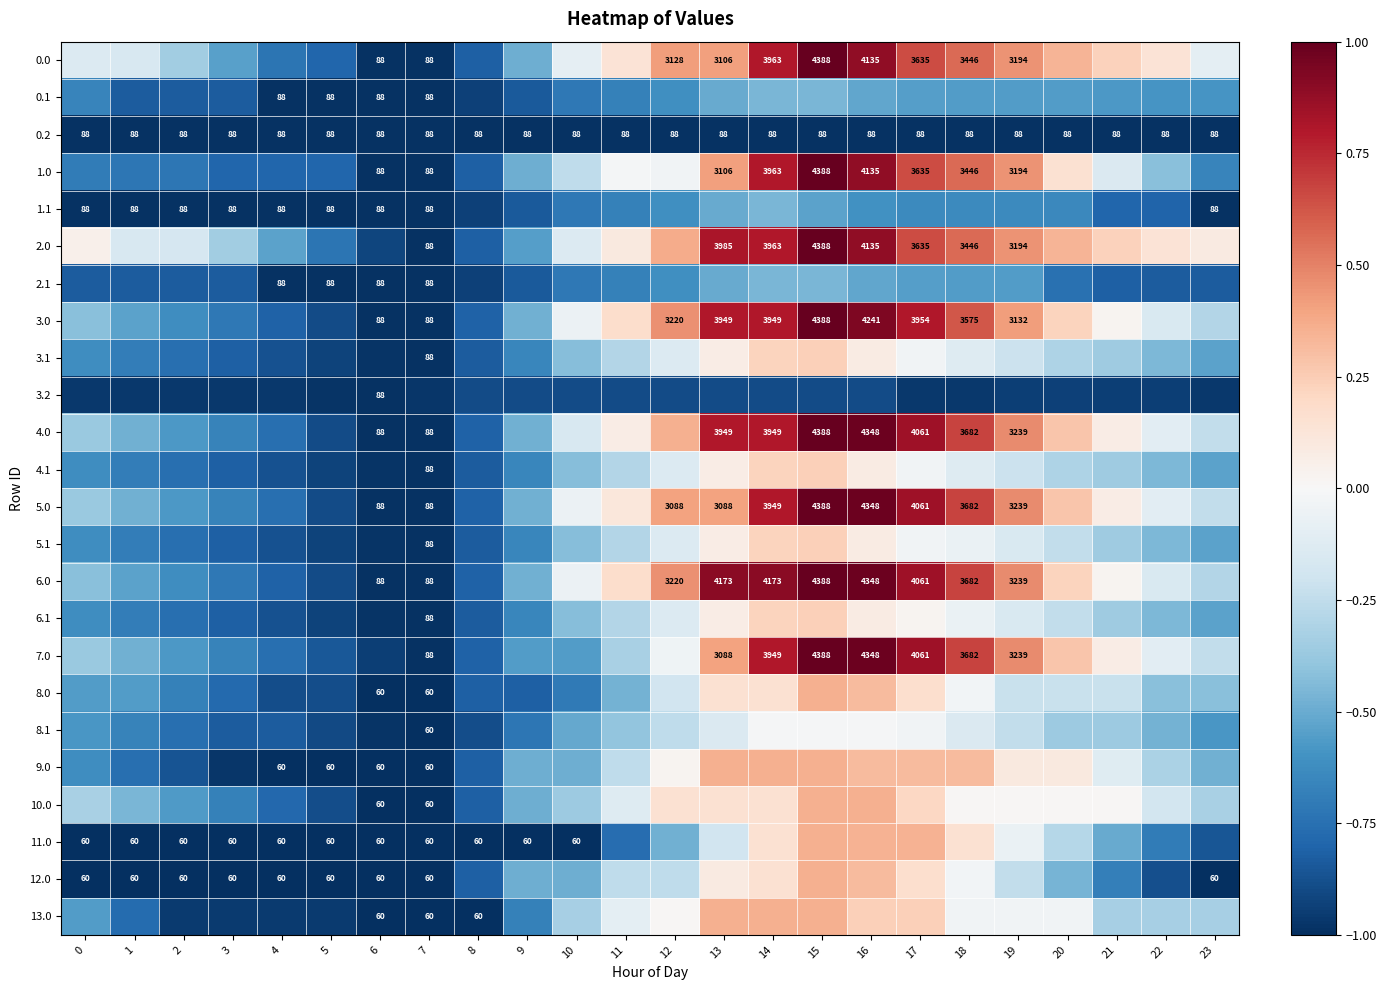

The 2.0 series shows 0.1 at 20. True or false?

False